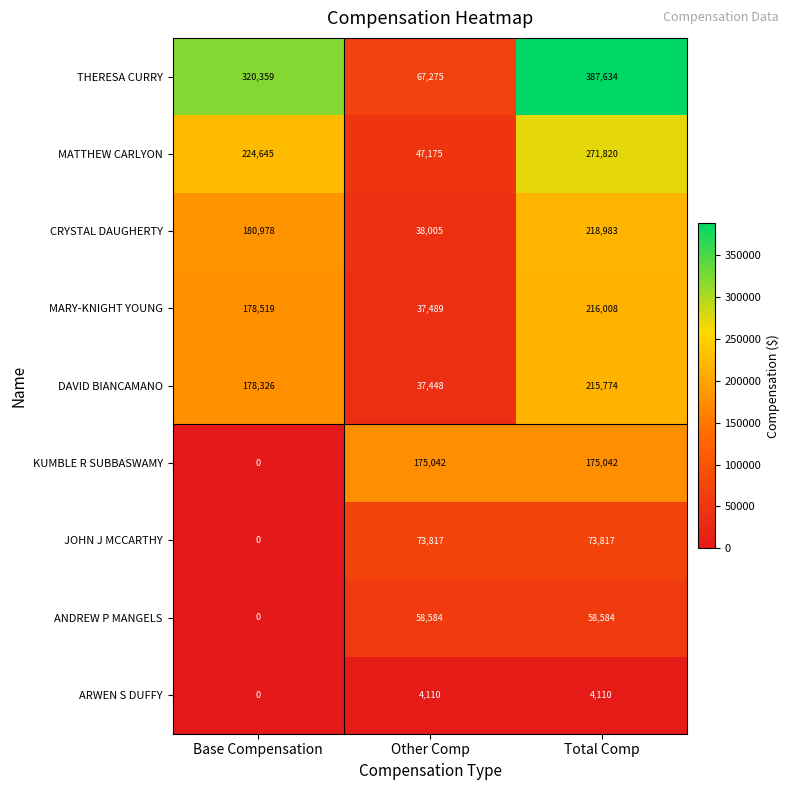

Which label corresponds to the smallest value in the chart?

Base Compensation